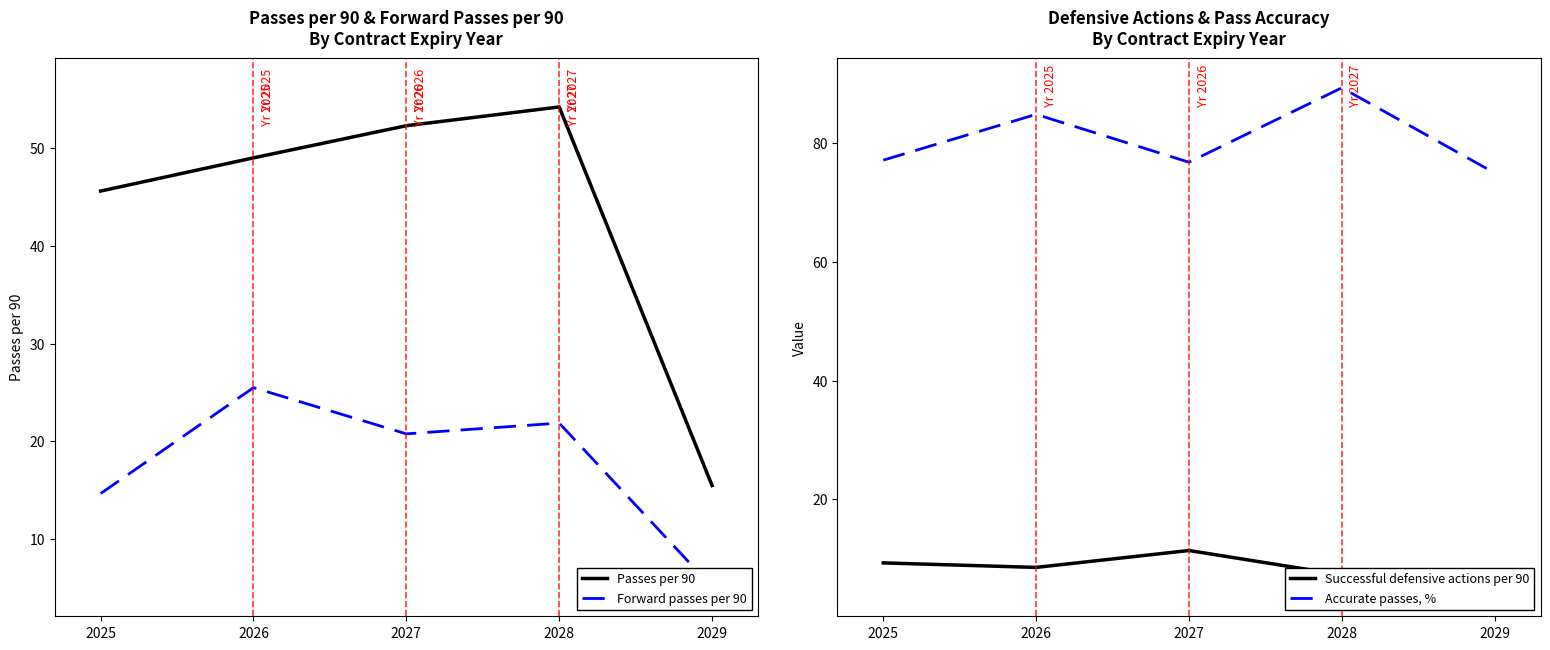

What is the value of the Passes per 90 point at the 3rd from the left?

52.3